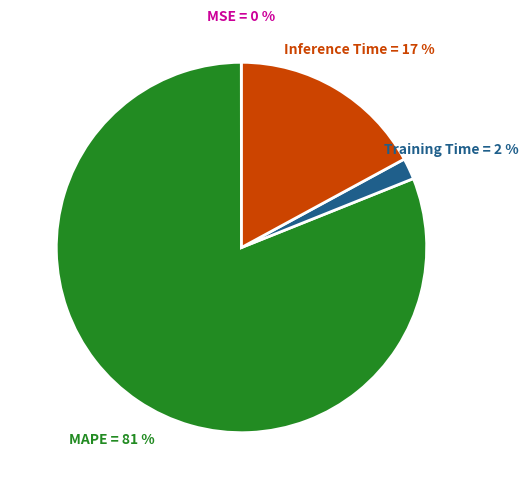

Is there any slice that represents more than half of the pie?

Yes